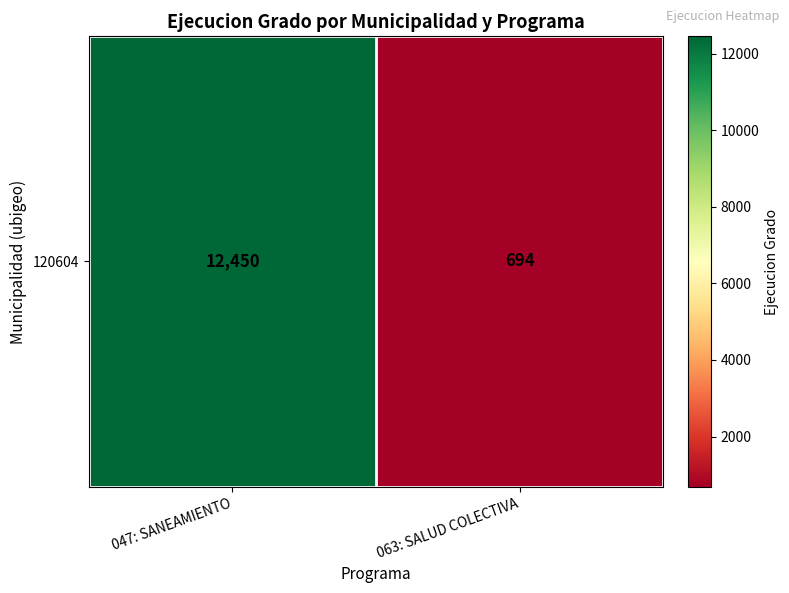

What is the sum of all values?

13144